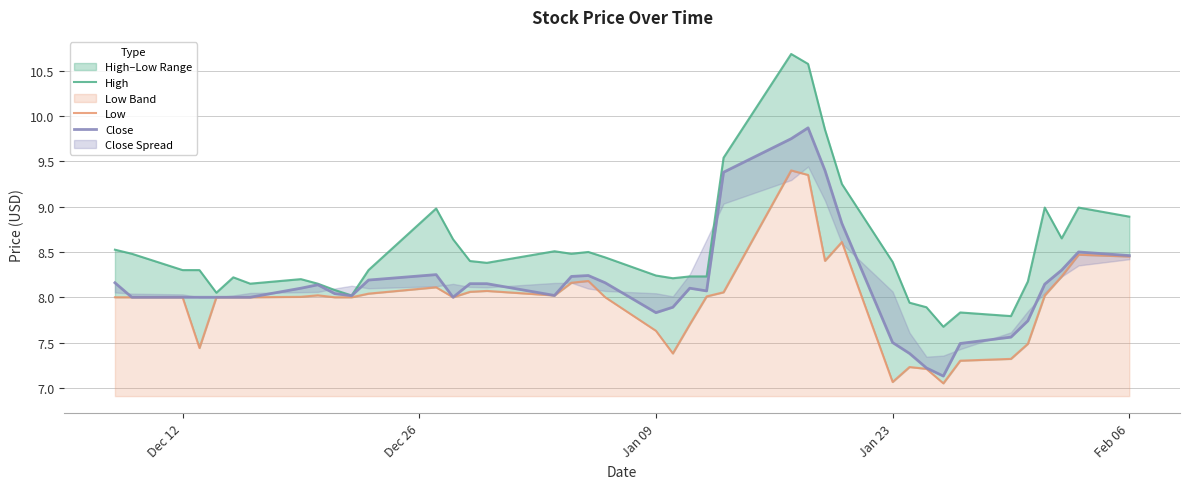

What is the sum of all High values?

341.1